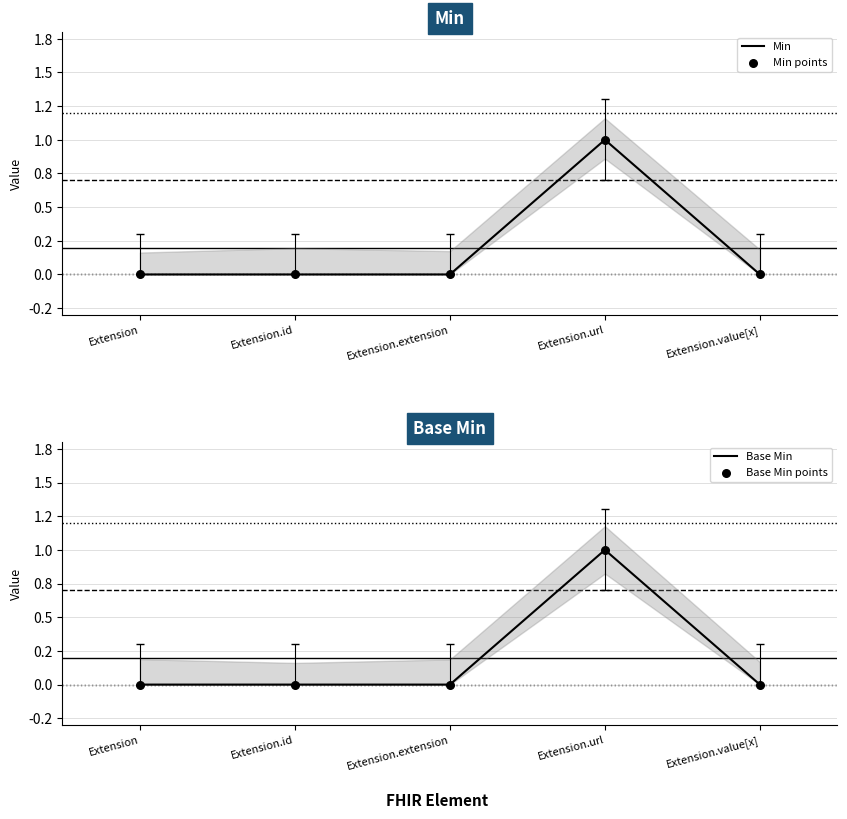

Which series has the largest Y range (max minus min)?

Min